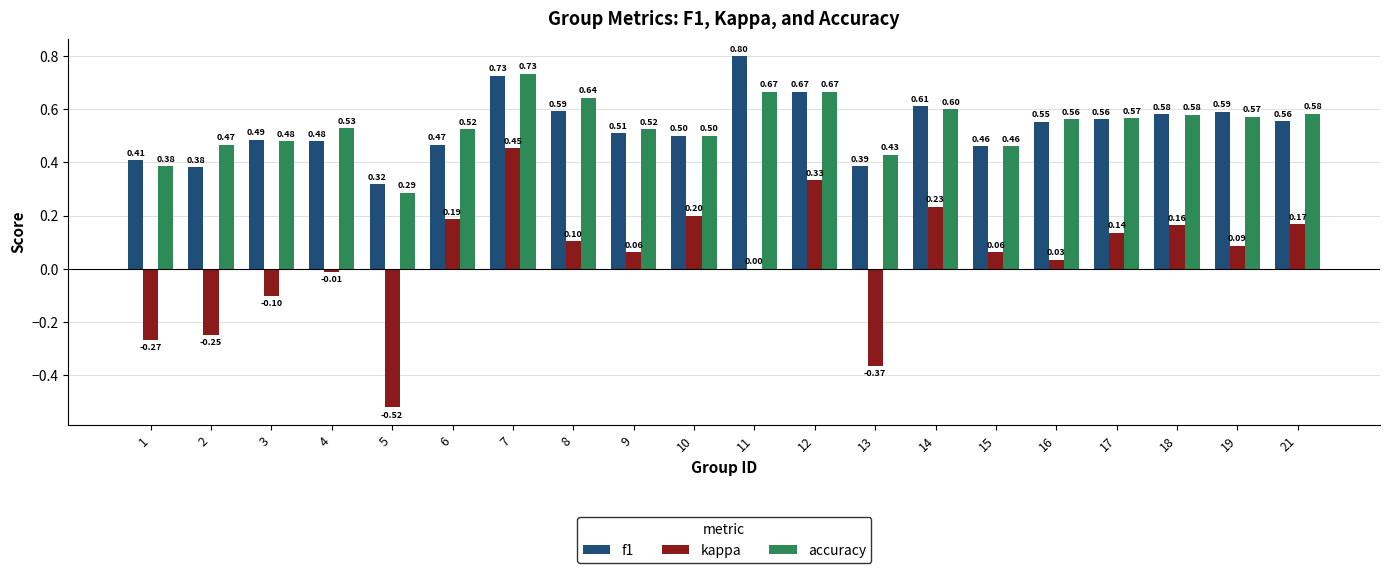

How many groups of bars are there?

20